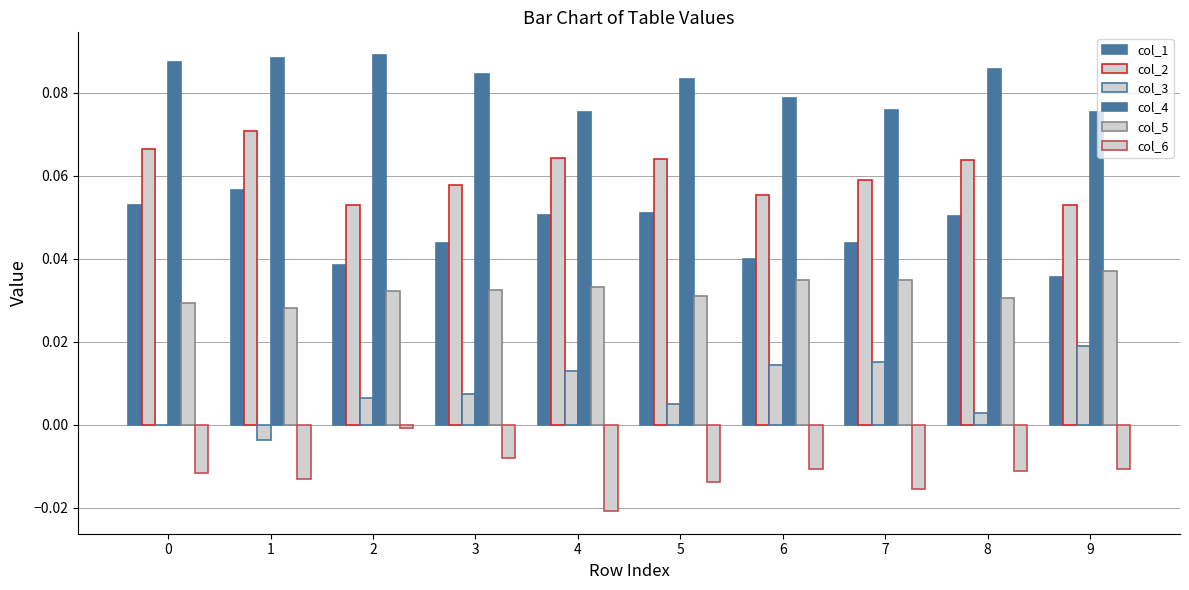

Does the chart contain stacked bars?

No